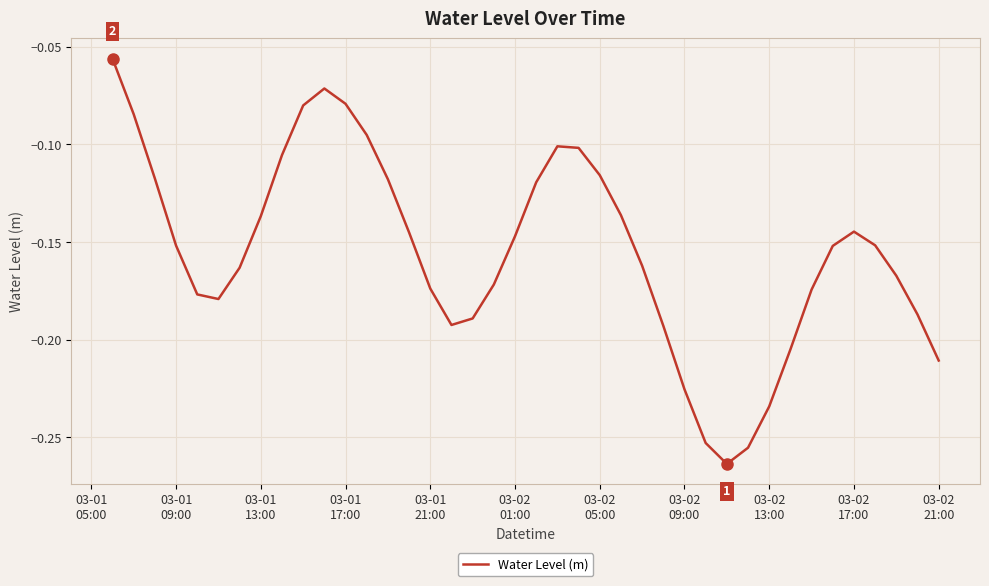

Reading left to right, transcribe all the data shown in this chart.

-0.1	-0.1	-0.1	-0.2	-0.2	-0.2	-0.2	-0.1	-0.1	-0.1	-0.1	-0.1	-0.1	-0.1	-0.1	-0.2	-0.2	-0.2	-0.2	-0.1	-0.1	-0.1	-0.1	-0.1	-0.1	-0.2	-0.2	-0.2	-0.3	-0.3	-0.3	-0.2	-0.2	-0.2	-0.2	-0.1	-0.2	-0.2	-0.2	-0.2